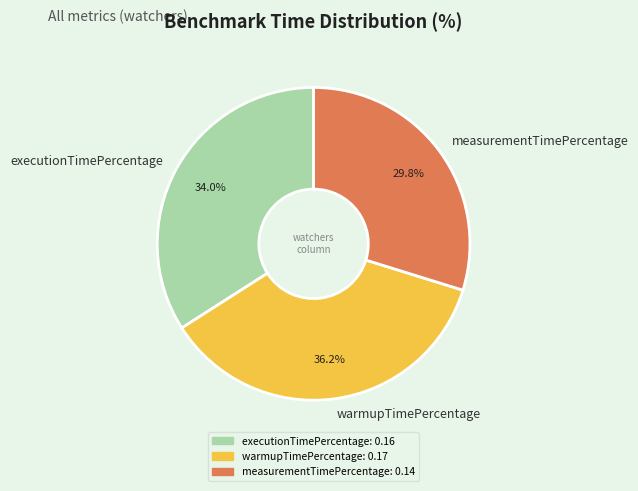

Rank the categories by value from lowest to highest.

measurementTimePercentage, executionTimePercentage, warmupTimePercentage